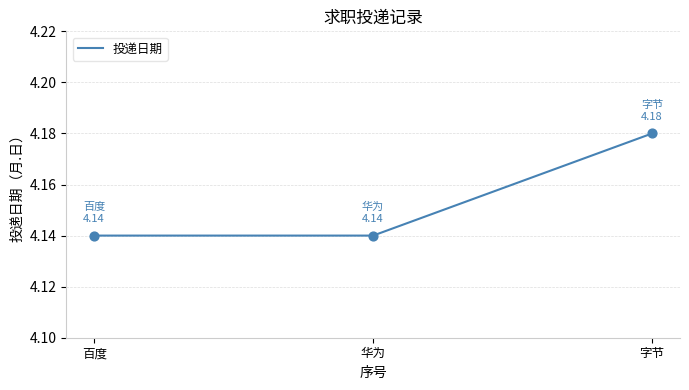

Approximately how many times larger is the value at 百度 compared to 字节?

1.0